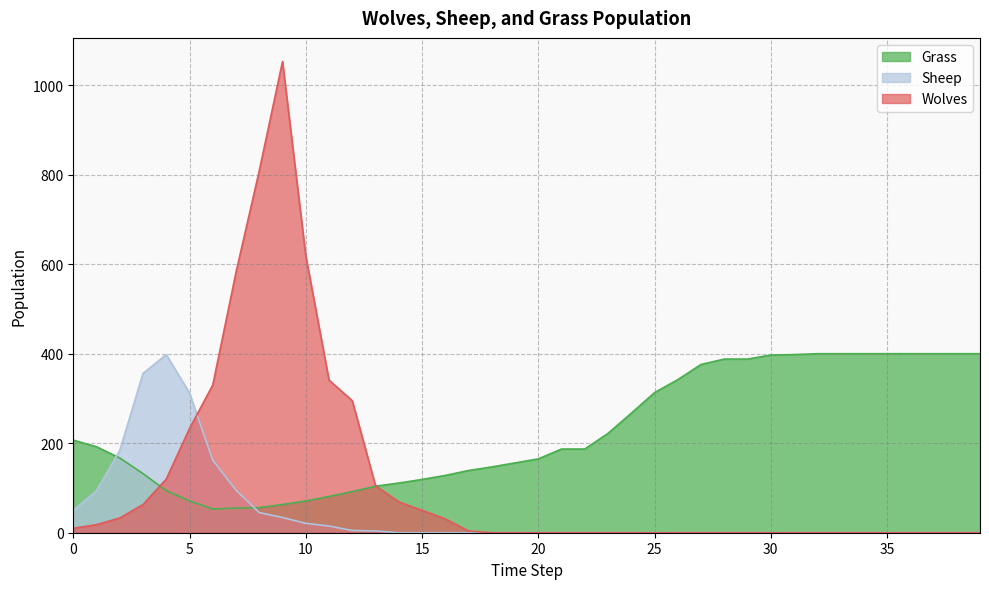

Which series has the largest range (max minus min)?

Wolves